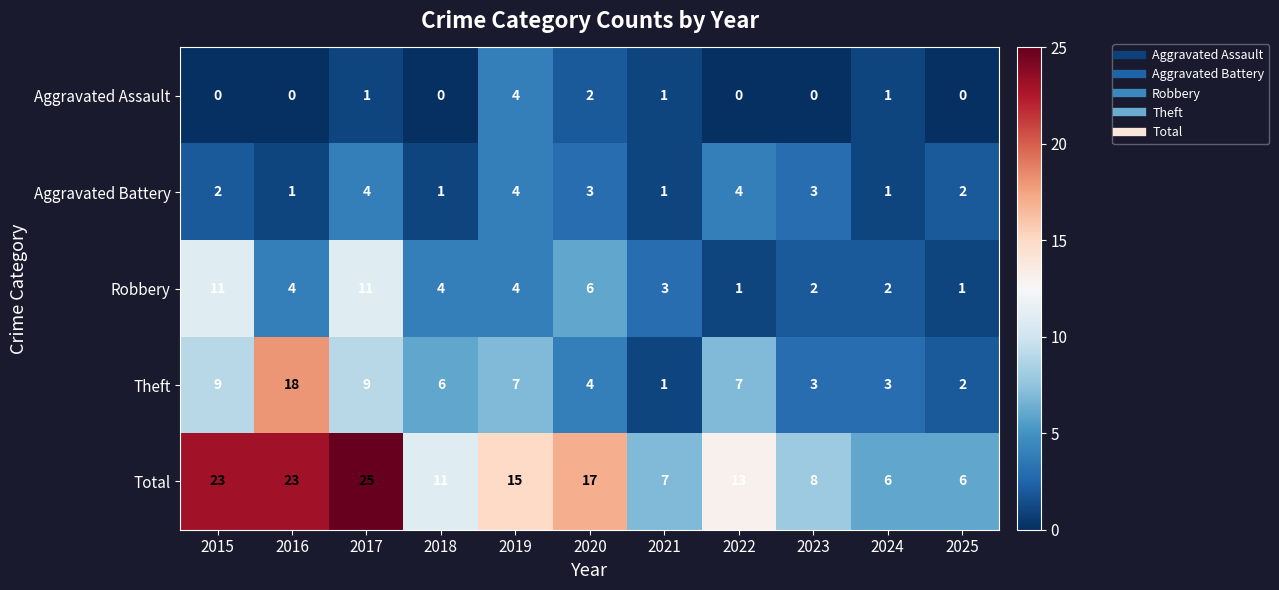

The Robbery series shows 10 at 2020. True or false?

False